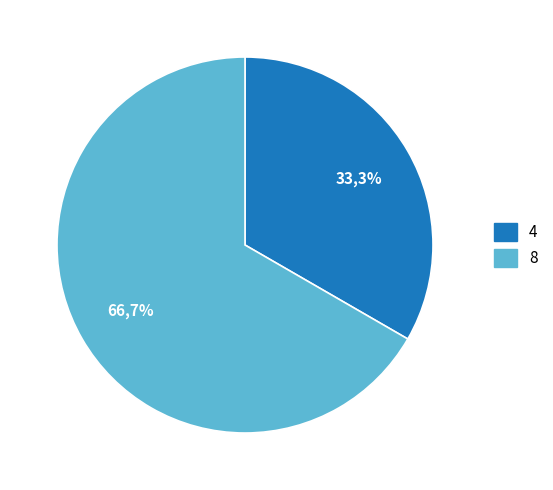

What is the ratio of the value at 4 to the value at 8?

0.5